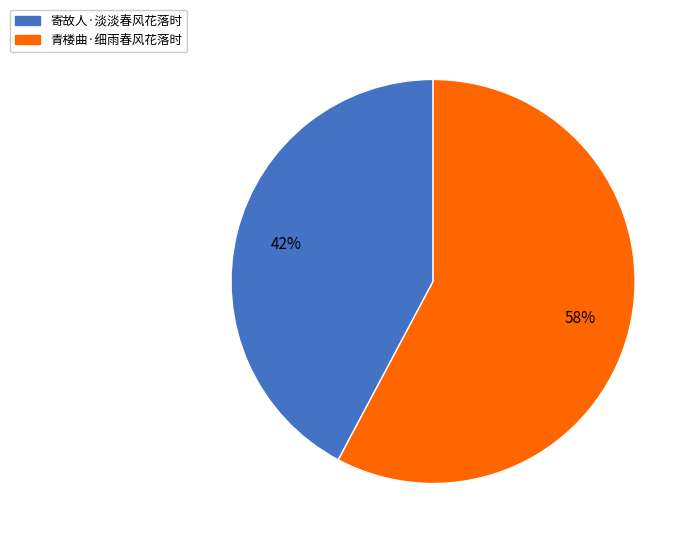

How many segments does this pie chart have?

2